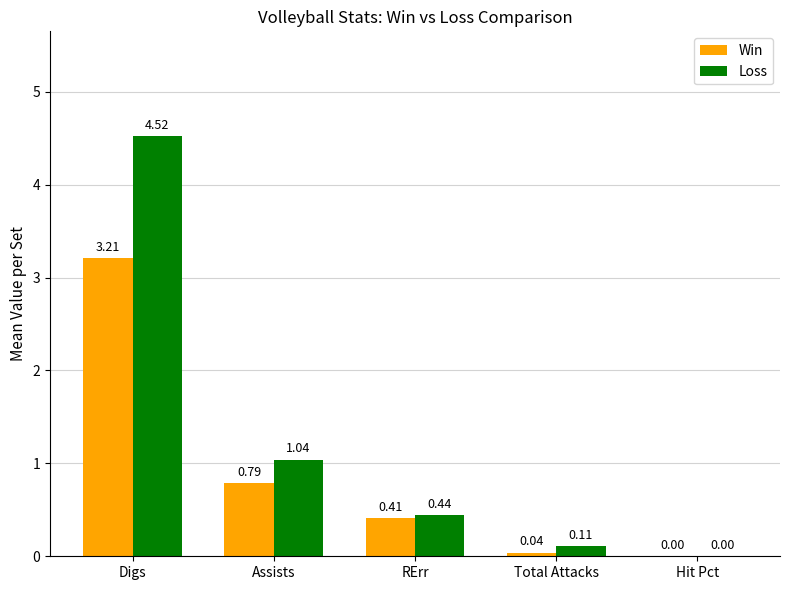

Which series has the widest spread of values?

Loss